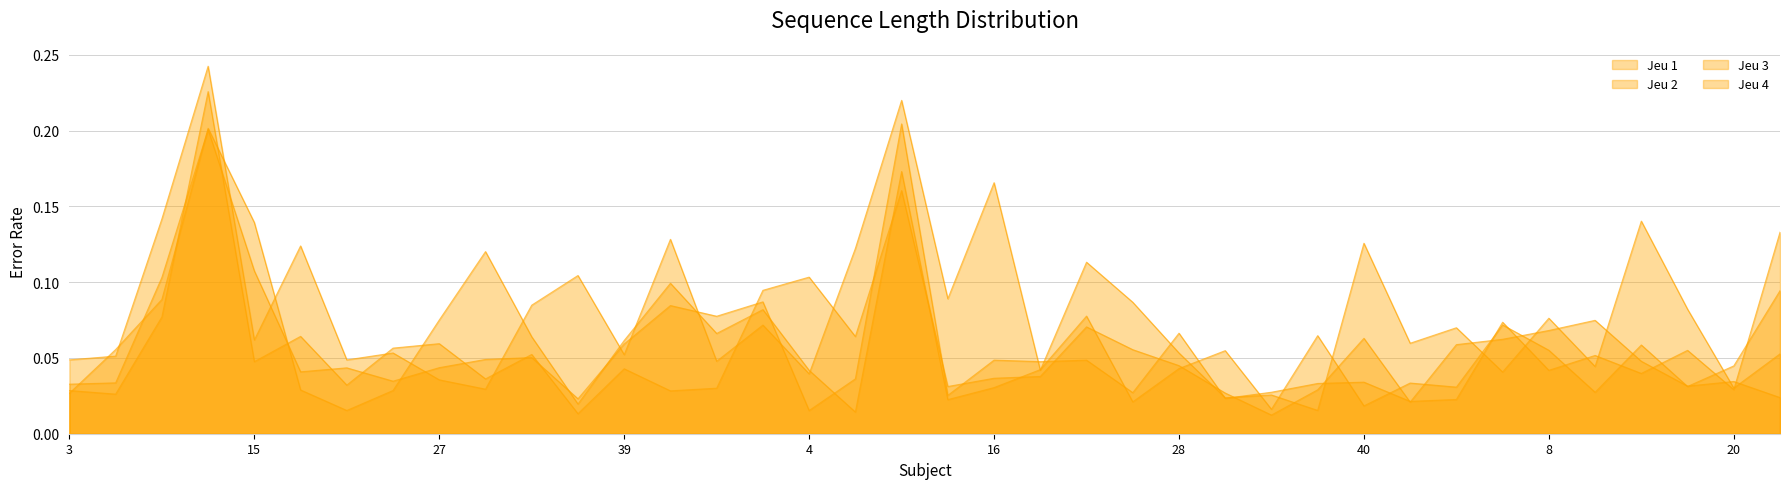

What is the total value across all series at 40?

0.2